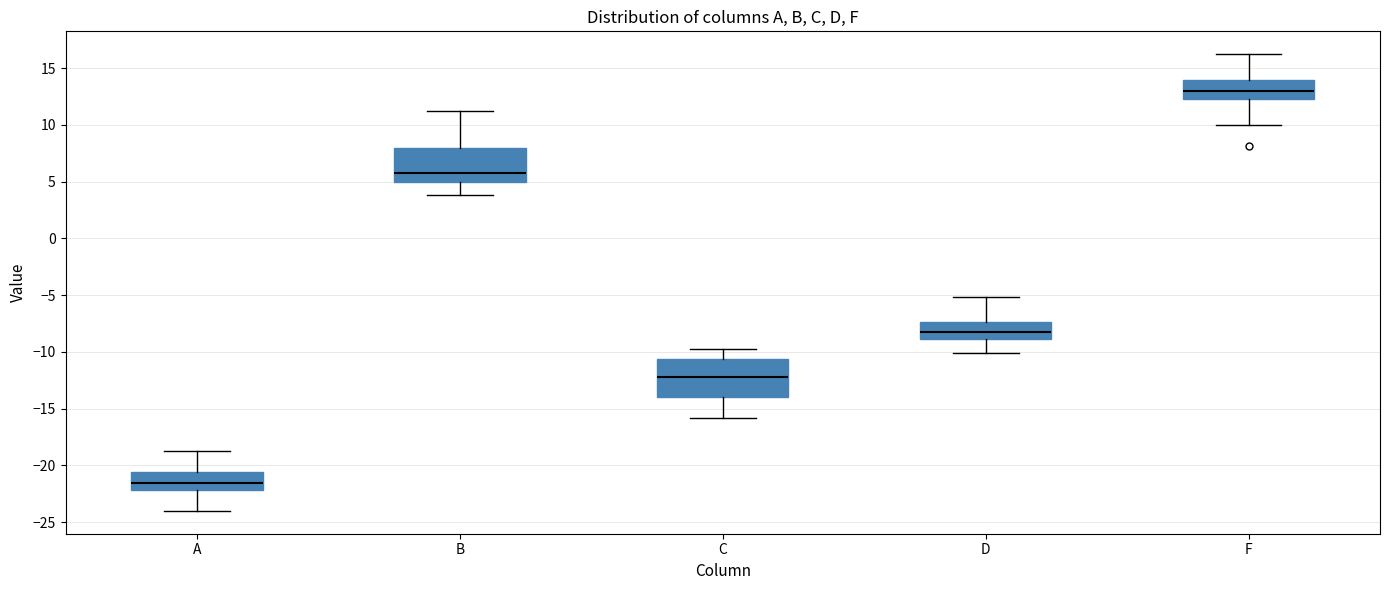

Which box's median line is the highest?

F